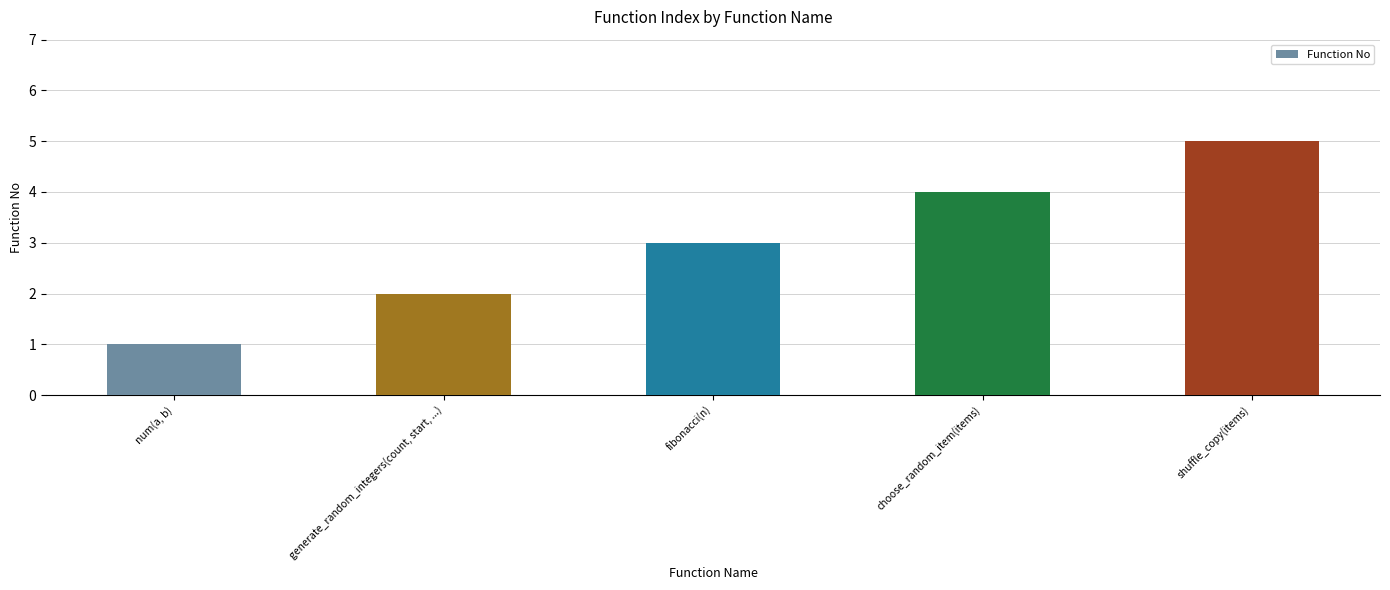

What is the sum of the values at fibonacci(n) and choose_random_item(items)?

7